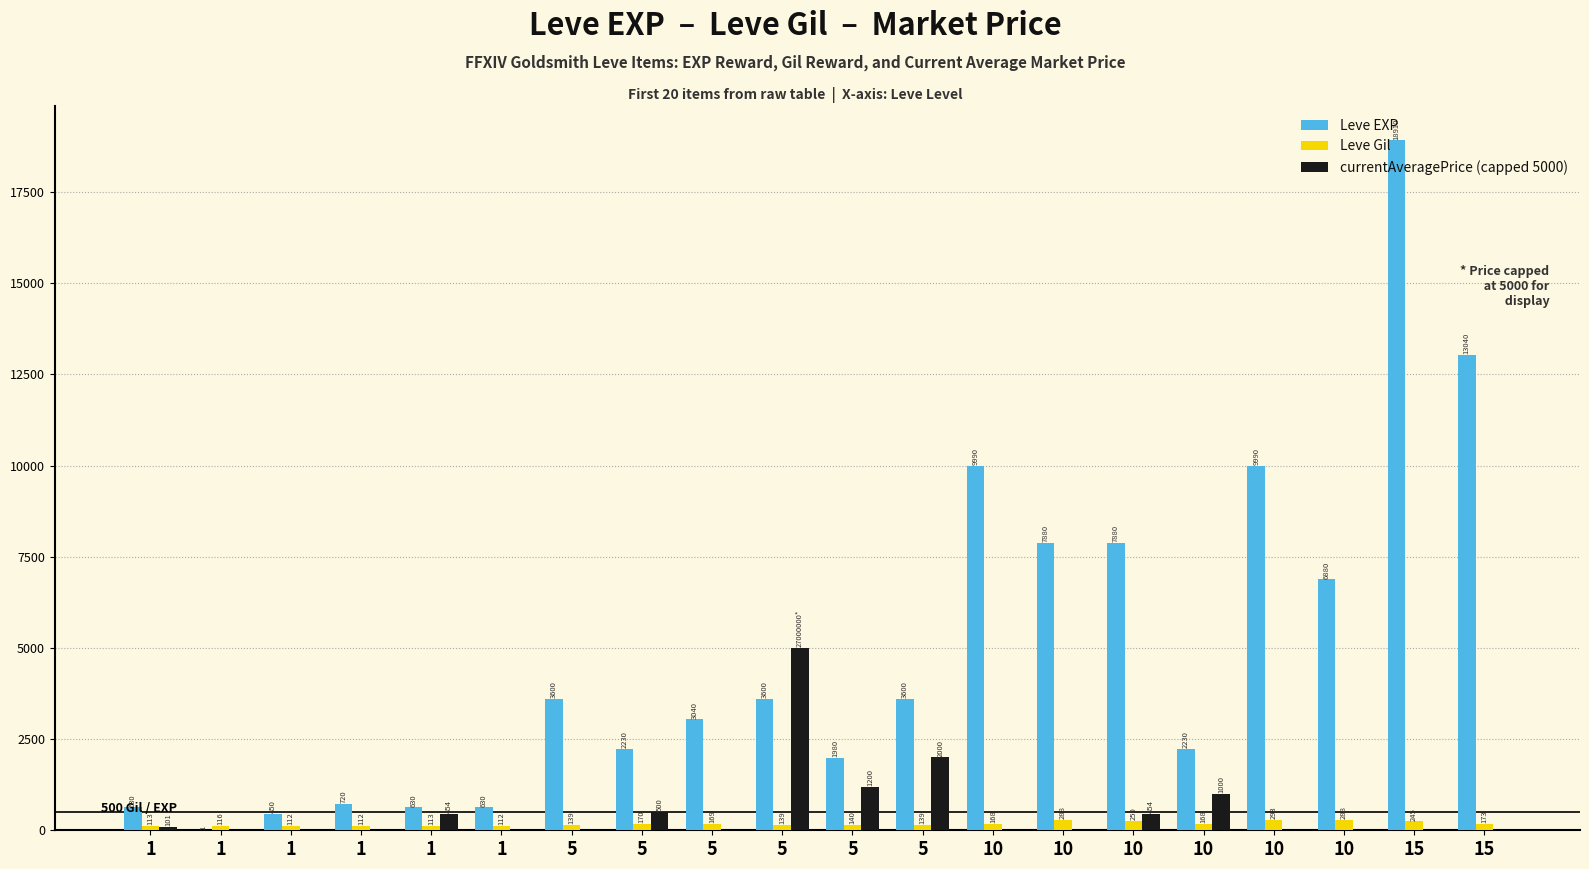

What are all the series names shown in the legend?

Leve EXP, Leve Gil, currentAveragePrice (capped 5000)